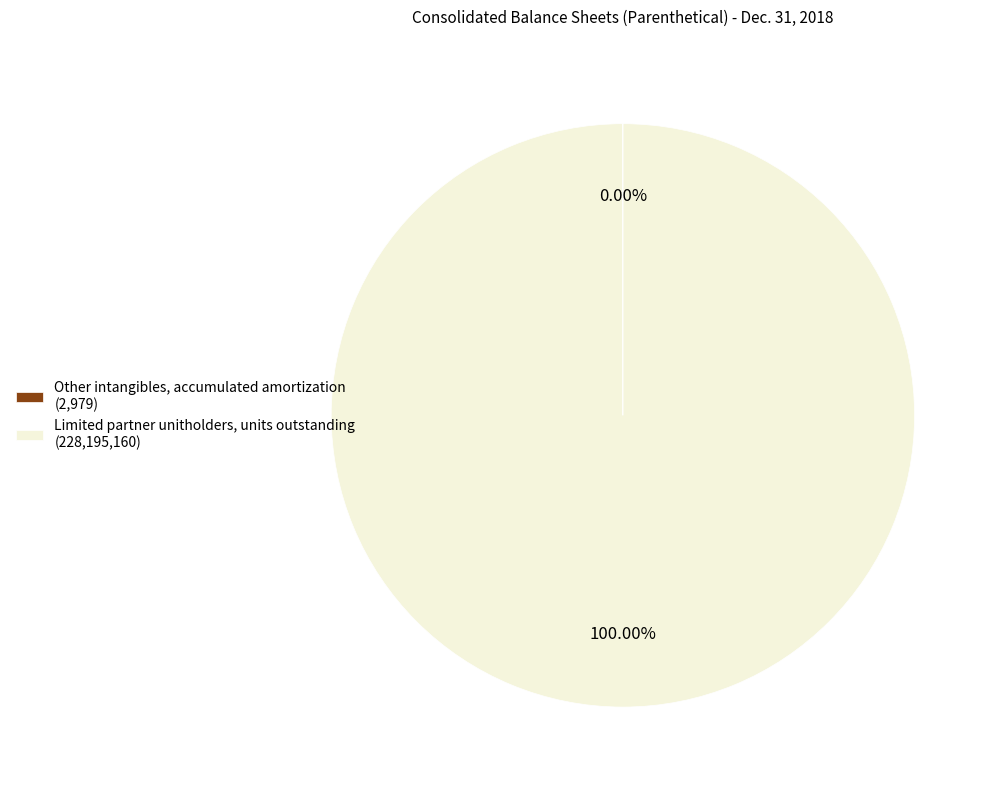

Does Limited partner unitholders, units outstanding (228,195,160) account for over 50% of the chart?

Yes